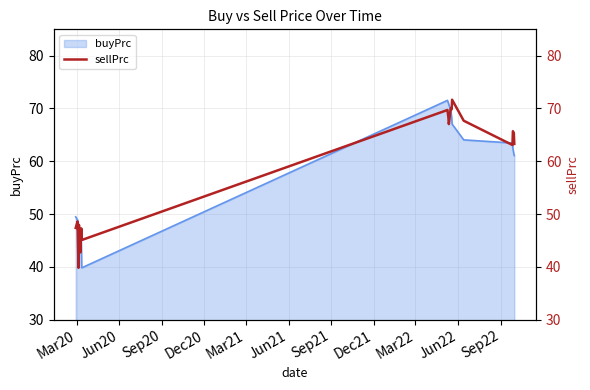

Does the chart have visible grid lines?

Yes